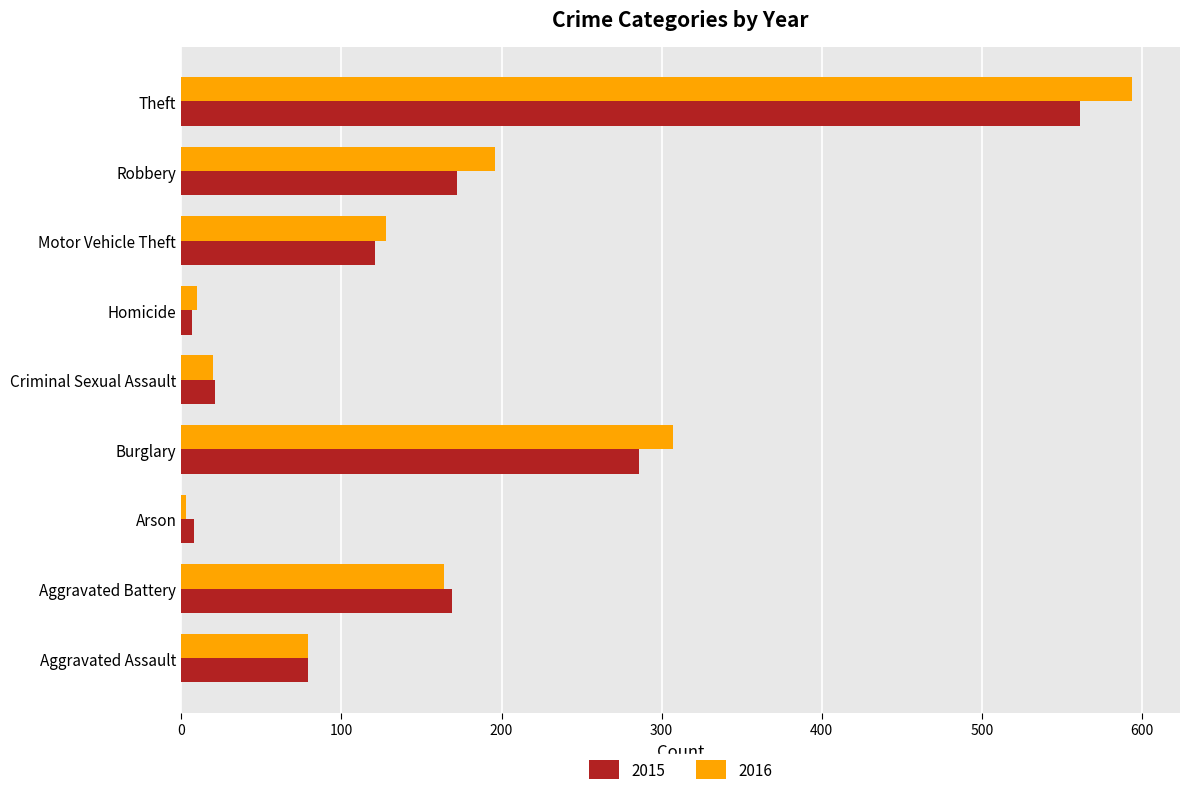

Rank the series by their maximum value, from lowest to highest.

2015, 2016